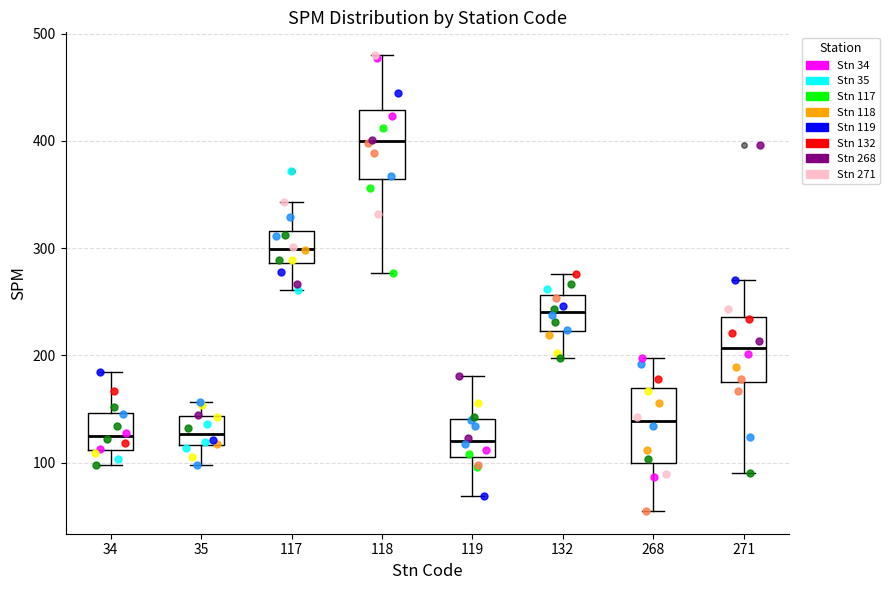

Reading left to right, read every box against the y-axis: the position of its median line, the range the box covers, and the ends of its whiskers. The values are not printed on the chart, so give them approximately, as read against the axis.

34: median 130, box 110 to 150, whiskers 100 to 190
35: median 130, box 120 to 140, whiskers 100 to 160
117: median 300, box 290 to 320, whiskers 260 to 340
118: median 400, box 360 to 430, whiskers 280 to 480
119: median 120, box 110 to 140, whiskers 70 to 180
132: median 240, box 220 to 260, whiskers 200 to 280
268: median 140, box 100 to 170, whiskers 60 to 200
271: median 210, box 180 to 240, whiskers 90 to 270